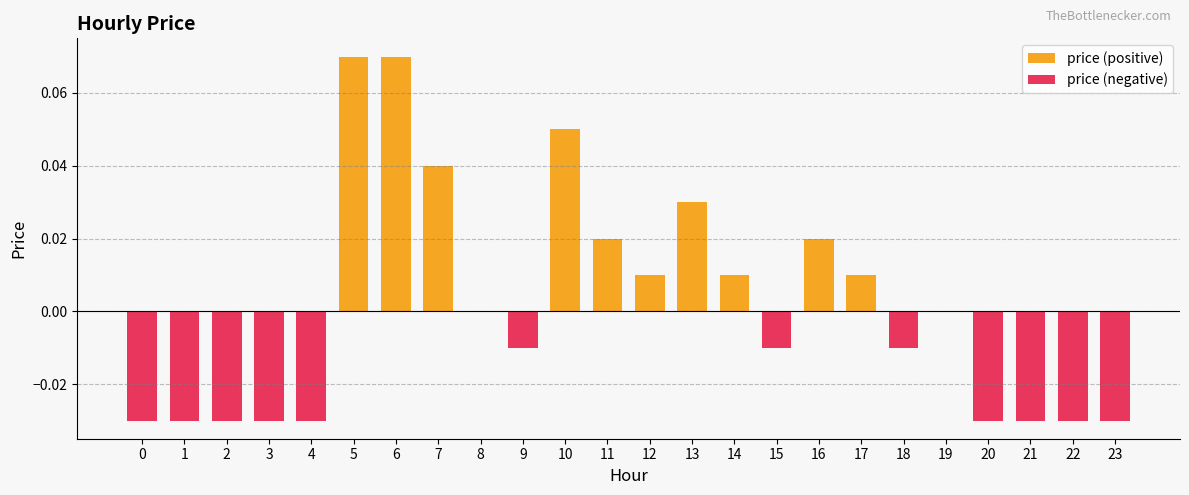

Rank the series by their maximum value, from highest to lowest.

price (positive), price (negative)